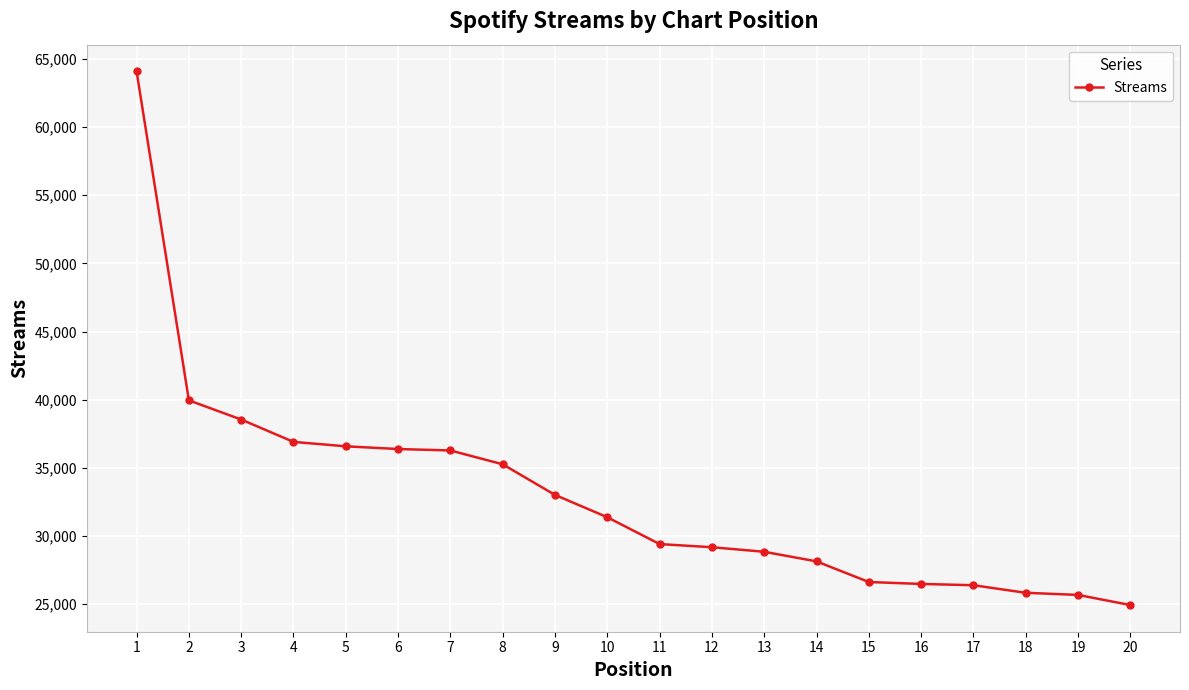

Which label corresponds to the largest value in the chart?

1